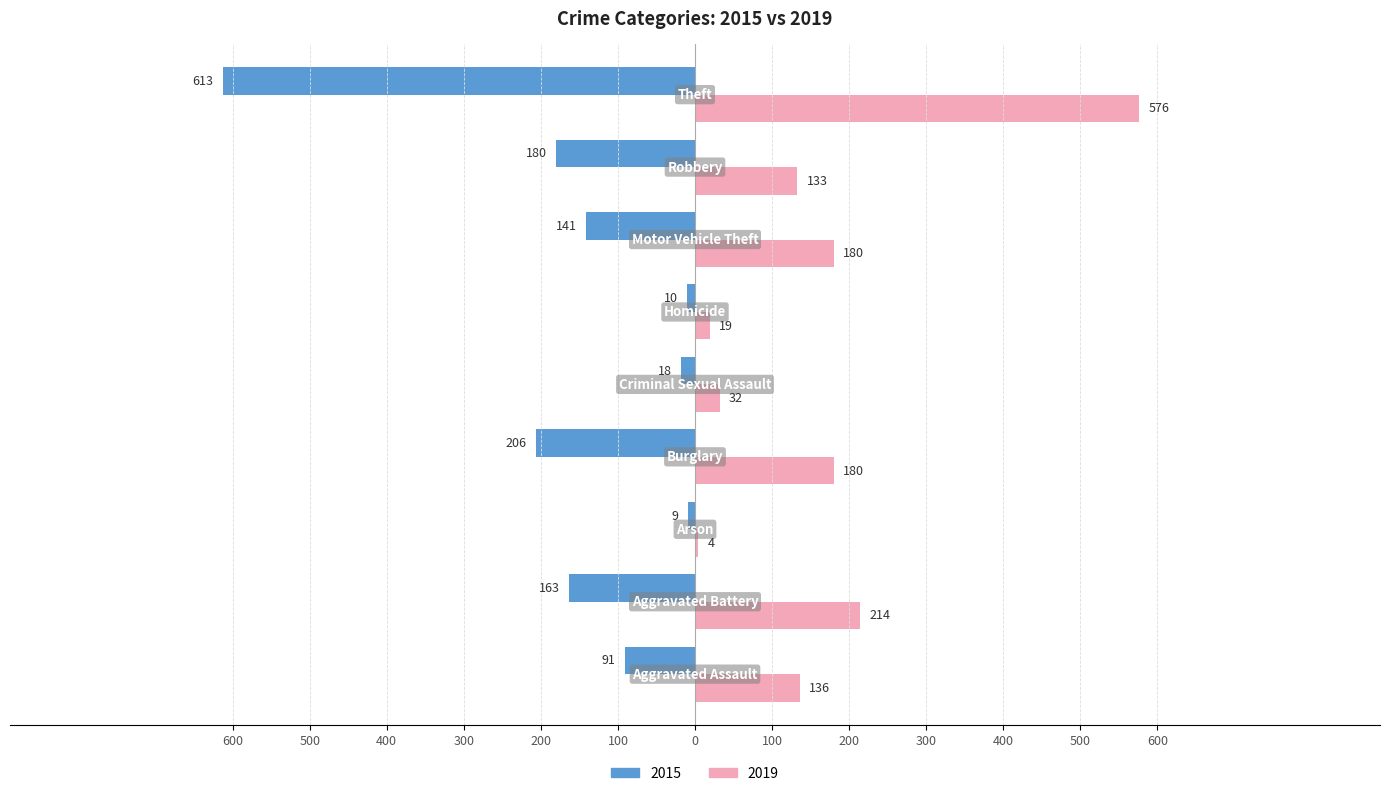

Reading left to right, list all the values displayed in this chart.

2015: -91	-163	-9	-206	-18	-10	-141	-180	-613
2019: 136	214	4	180	32	19	180	133	576